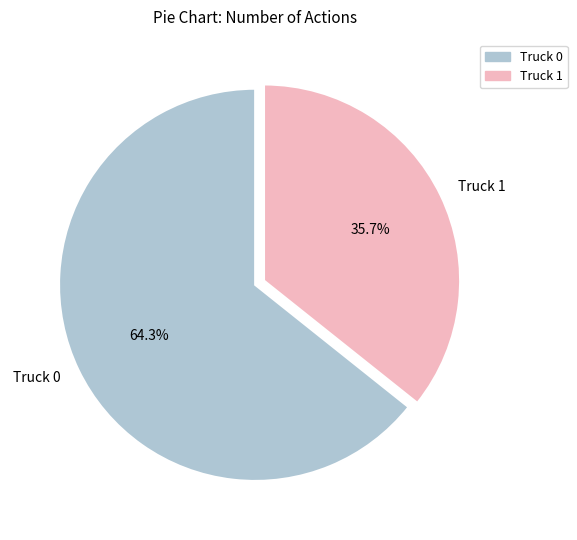

True or false: Truck 0 accounts for 64% of the total.

True